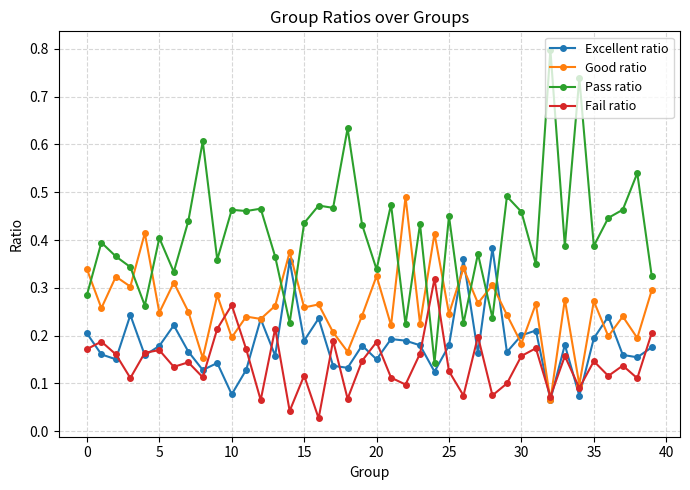

True or false: Fail ratio has more than 2 points higher than both neighbors.

True